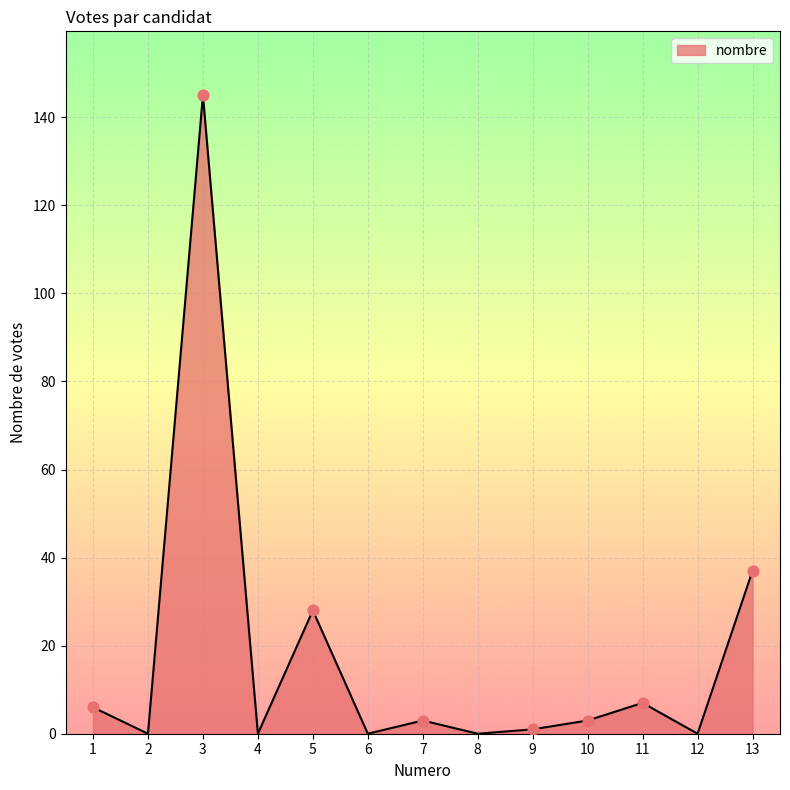

What is the change in value from 6 to 10?

+3